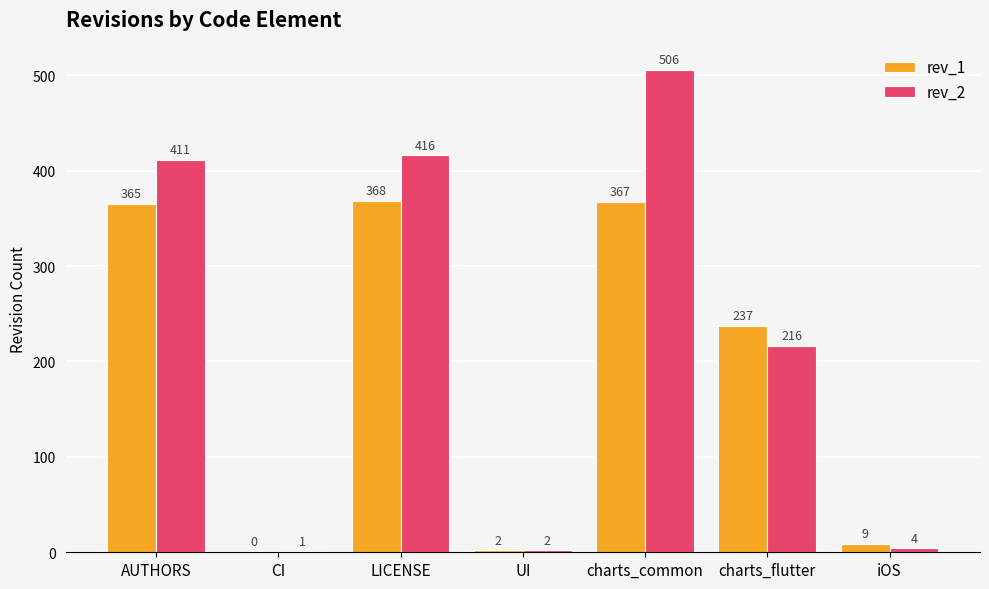

What is the greatest value displayed?

506